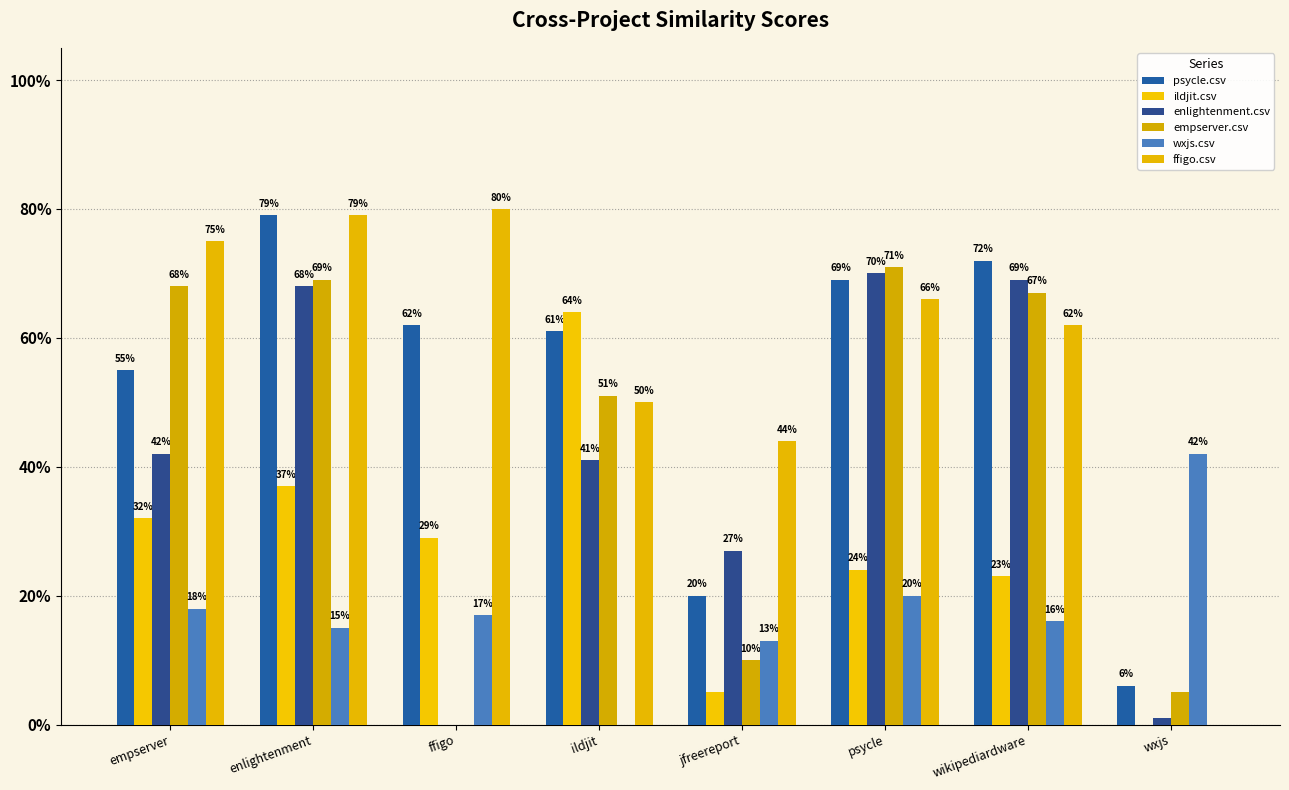

What is the maximum value for psycle.csv?

0.8